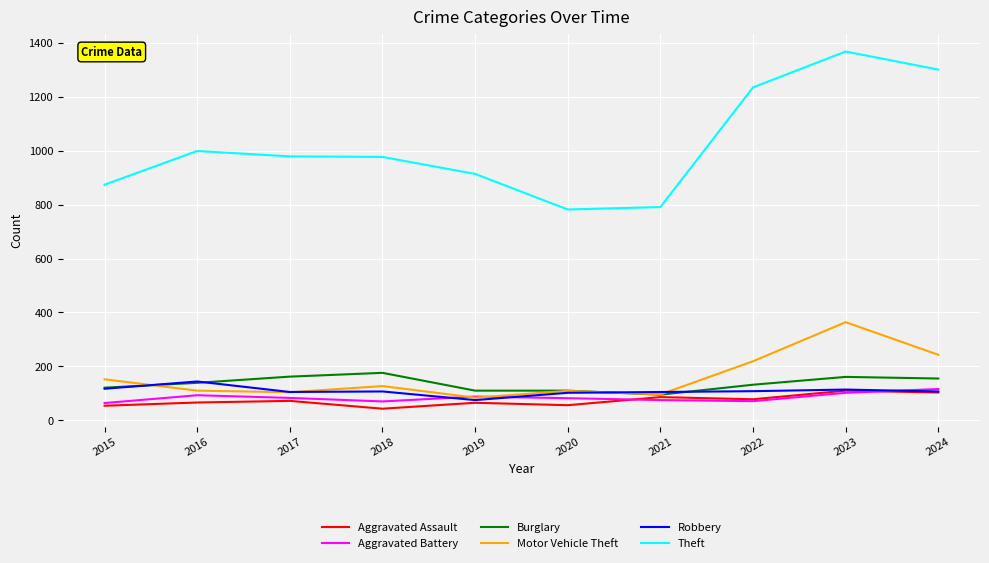

True or false: Robbery and Aggravated Battery intersect in this chart.

True